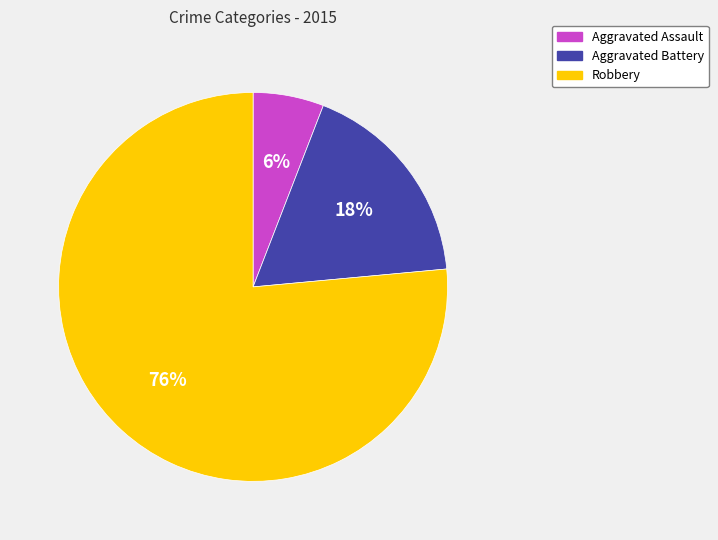

Rank the categories by value from highest to lowest.

Robbery, Aggravated Battery, Aggravated Assault